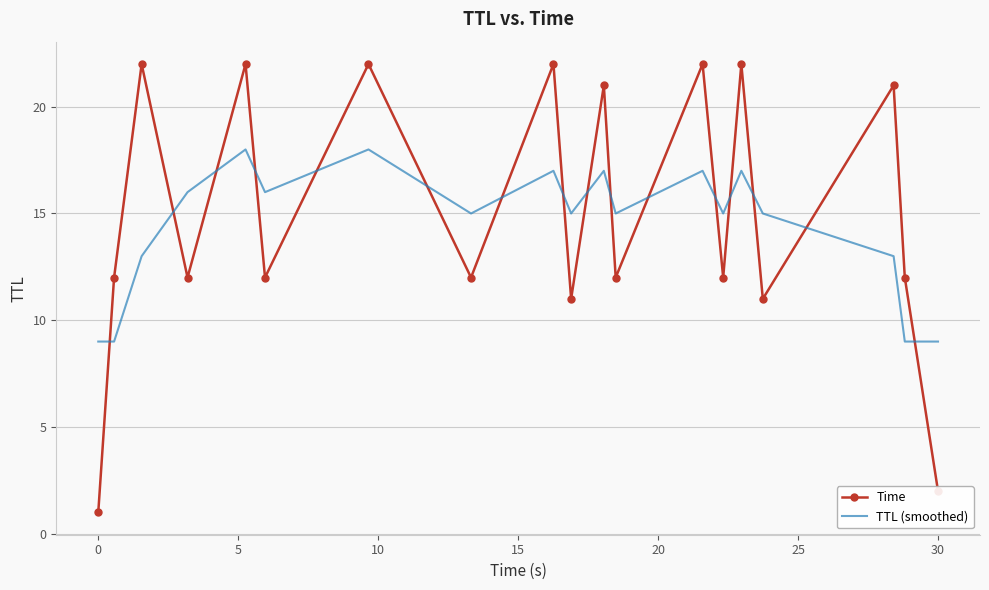

What is the difference between the maximum and minimum values in the TTL (smoothed) series?

9